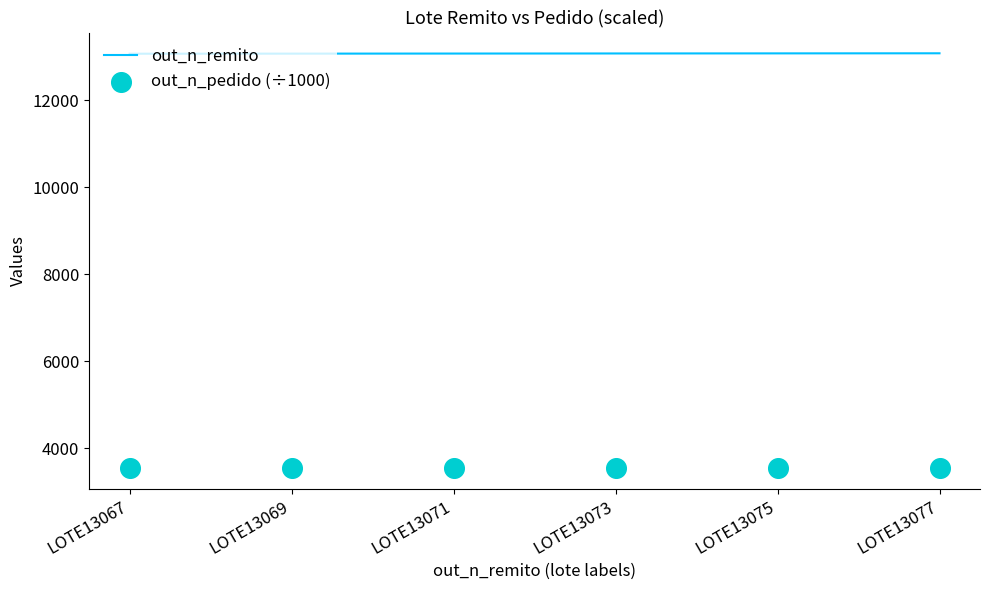

What is the total value across all series at LOTE13069?

16601.3